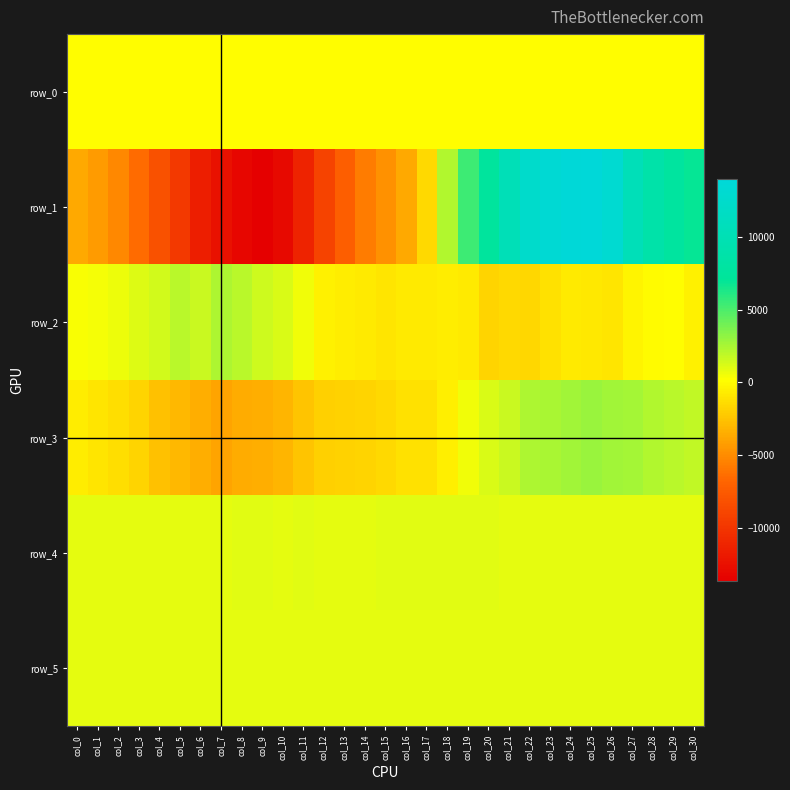

Which series has the largest range (max minus min)?

row_1